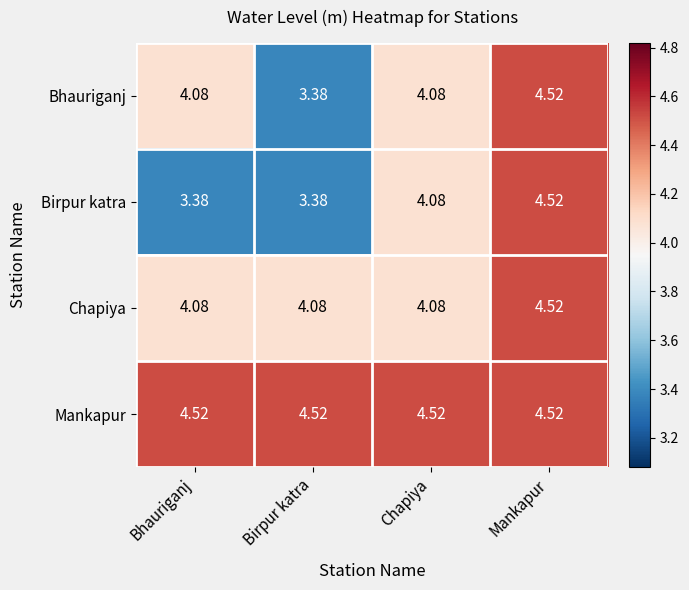

At how many categories does at least one series exceed 4?

4